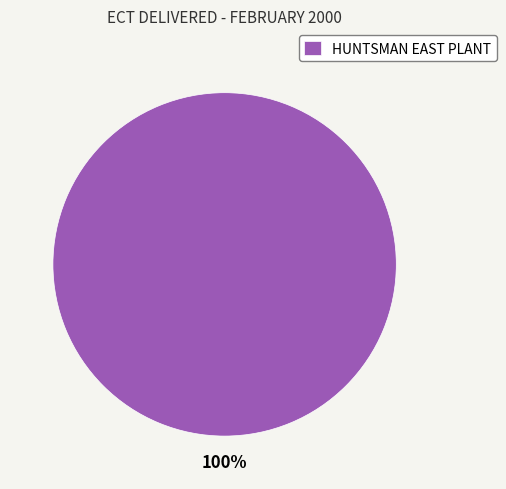

Is there any slice that represents more than half of the pie?

Yes